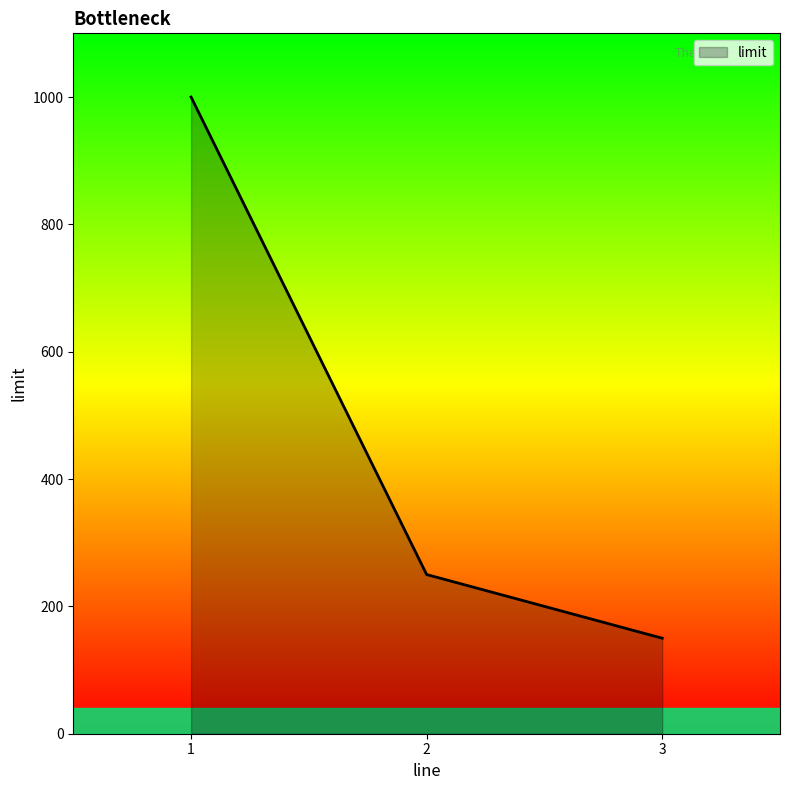

What is the difference between the maximum and minimum values?

850